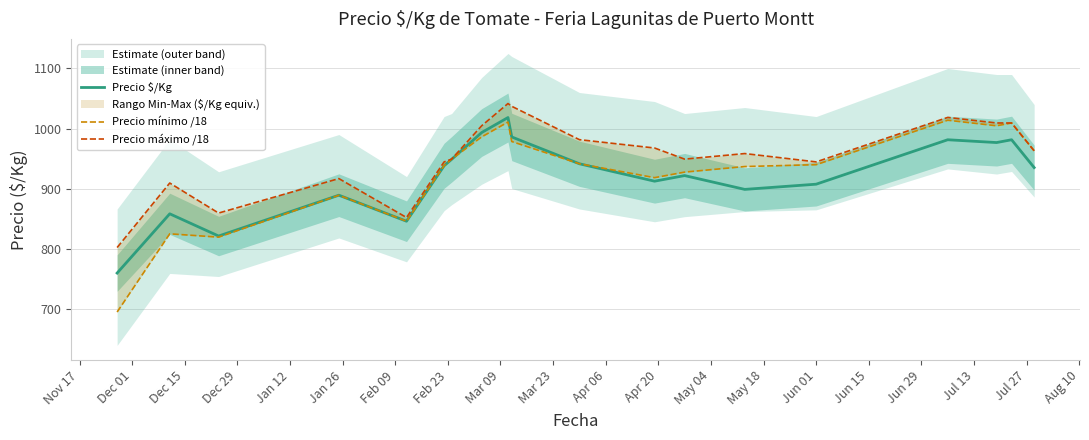

How many lines are shown in the chart?

3